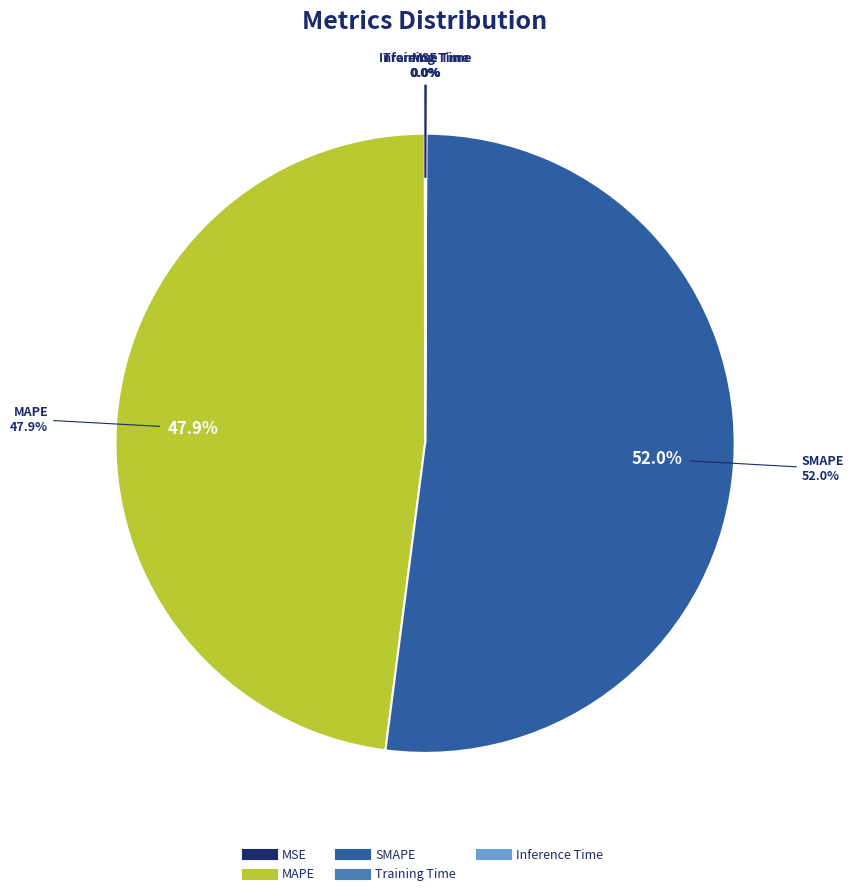

Is the sum of MSE and Training Time greater than half?

No